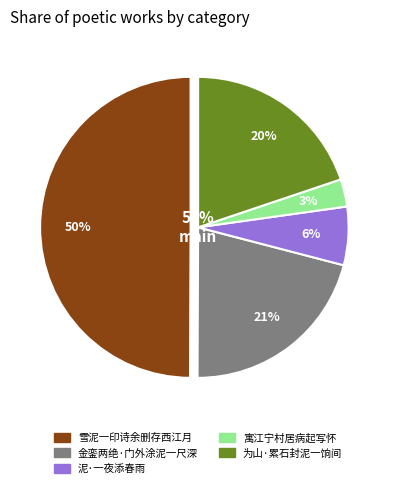

Count the number of slices in the pie.

5